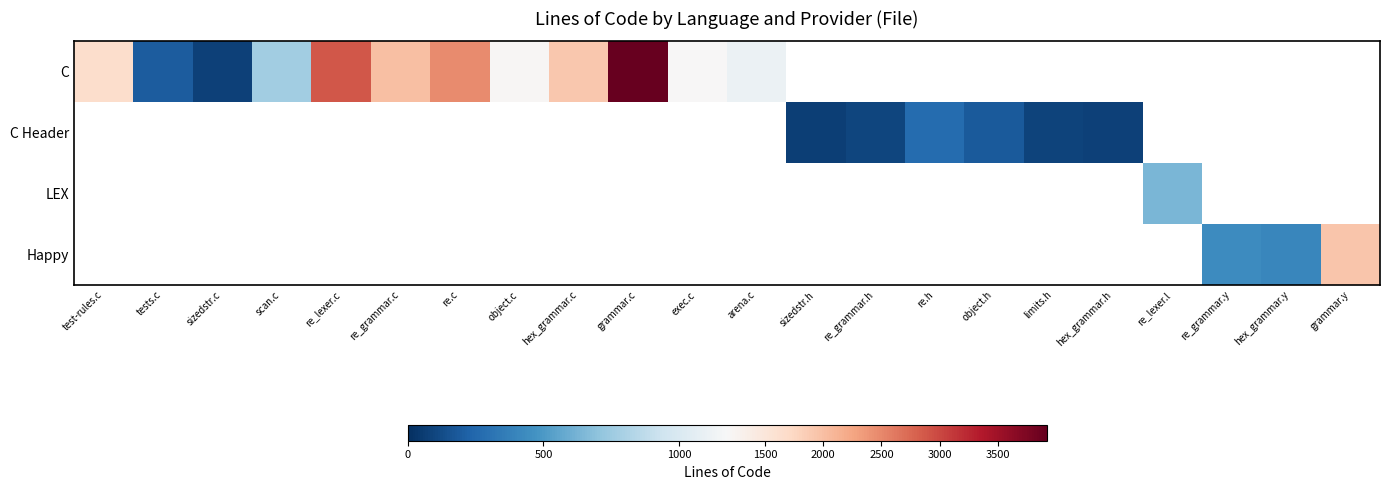

The value of C at re_grammar.c is 3314.3. True or false?

False